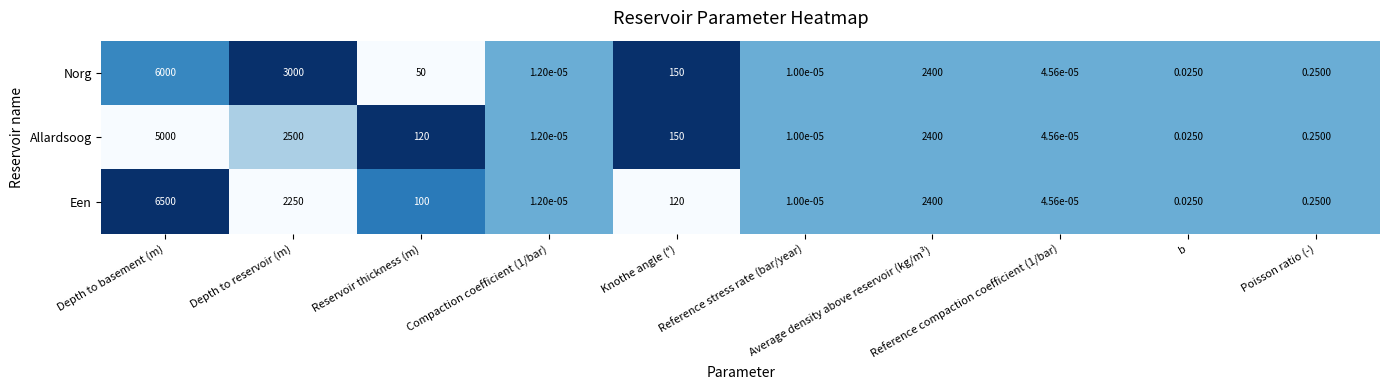

How many data points in Een are less than 100?

5